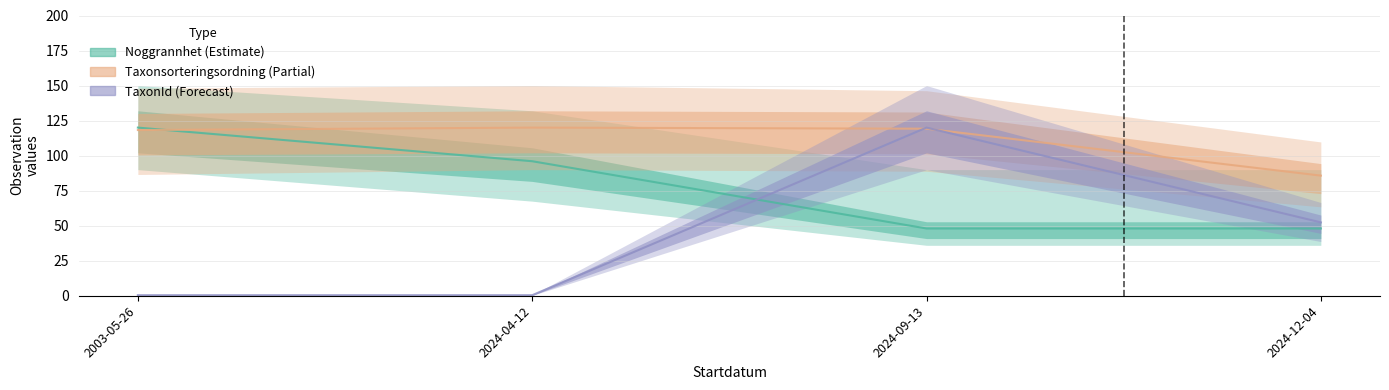

What is the value of the TaxonId point at the 3rd from the left?

120.0